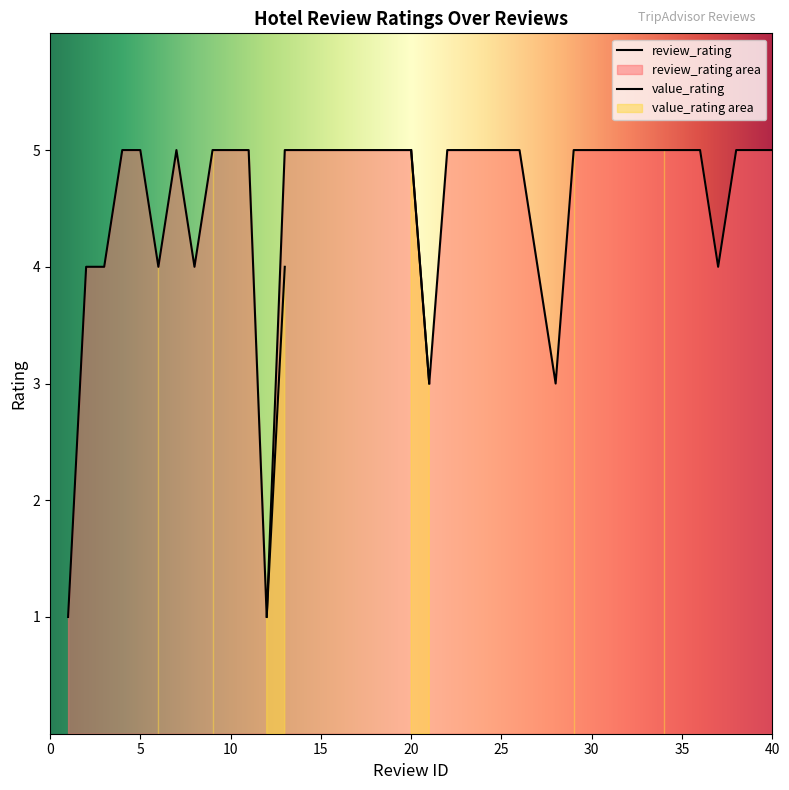

What is the difference between the maximum and minimum values?

4